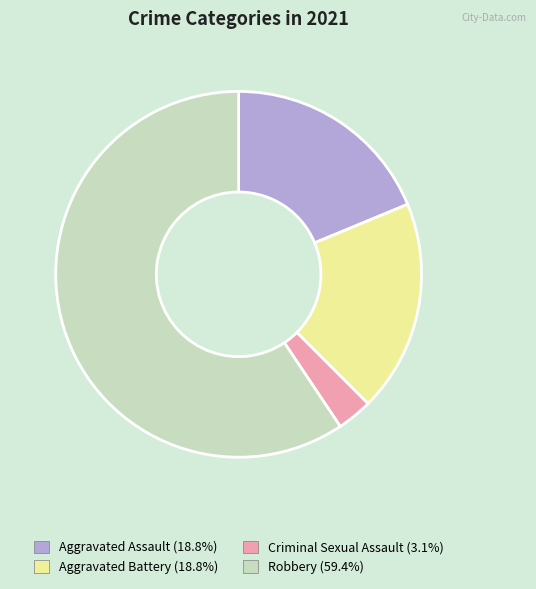

Is the sum of Aggravated Battery and Aggravated Assault greater than half?

No